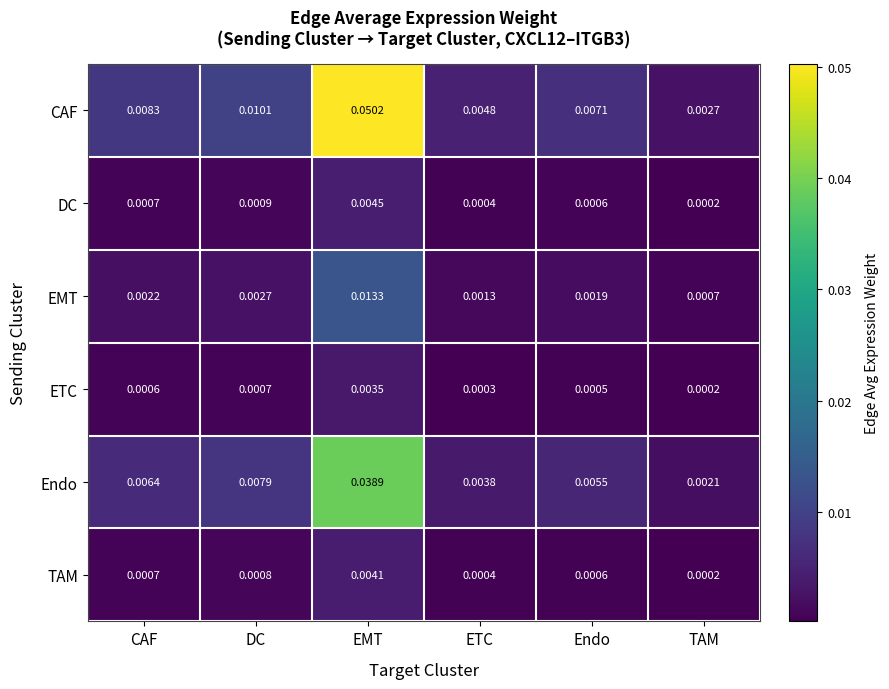

Which series changed the most between Endo and TAM?

CAF